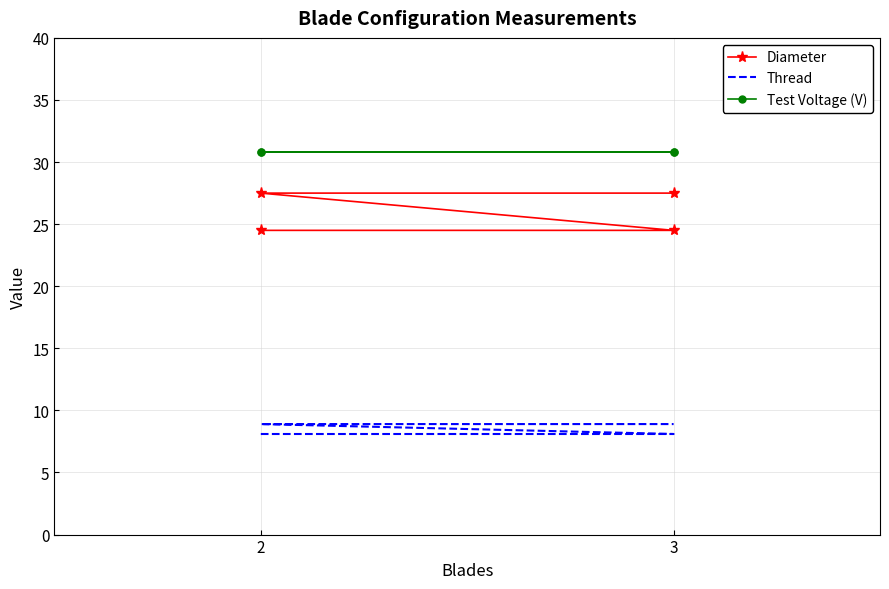

How many series are shown in this chart?

3